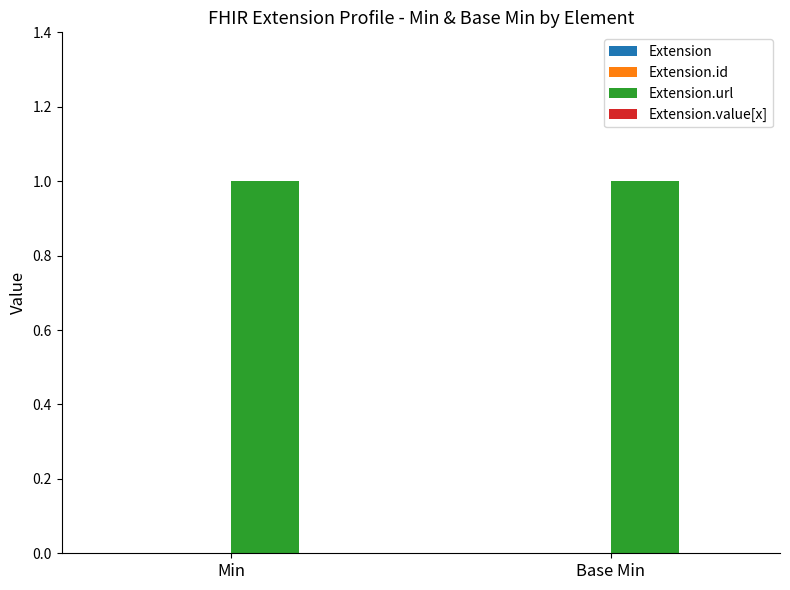

Which series has the largest range (max minus min)?

Extension